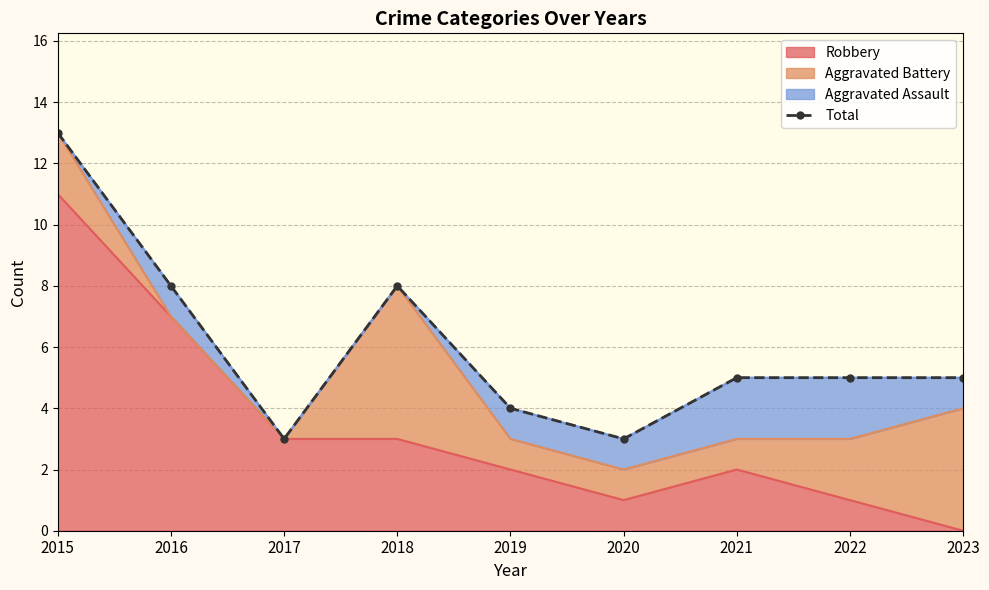

Reading right to left, extract all data points from this chart.

5	5	5	3	4	8	3	8	13